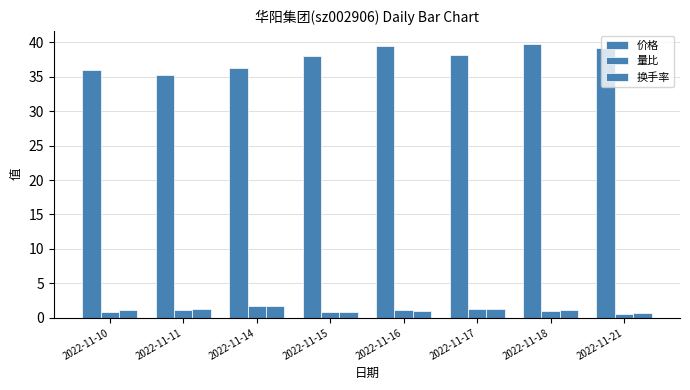

True or false: 价格 has a value of 70.6 at 2022-11-18.

False